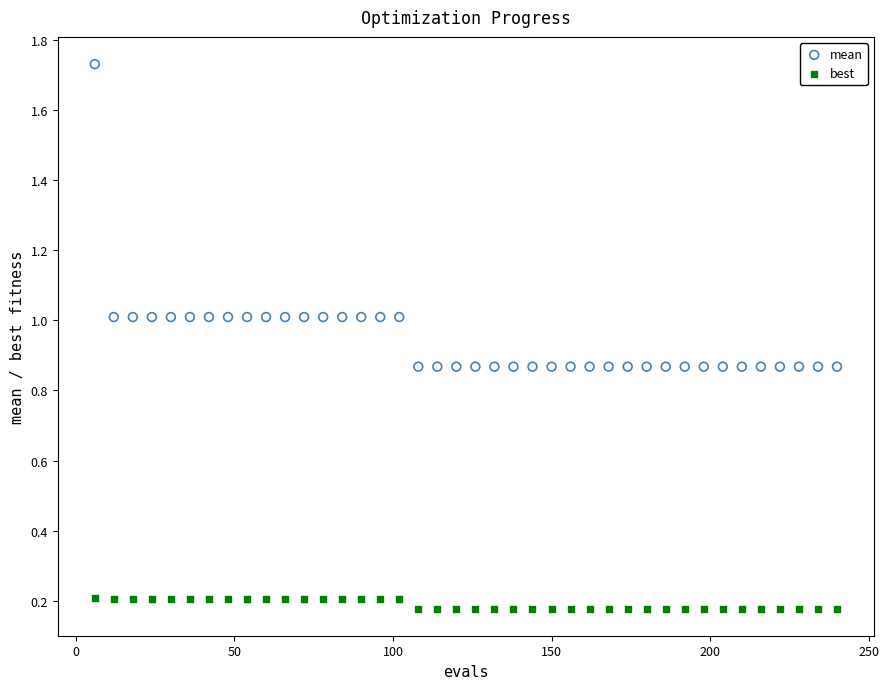

Which series has the largest Y range (max minus min)?

mean